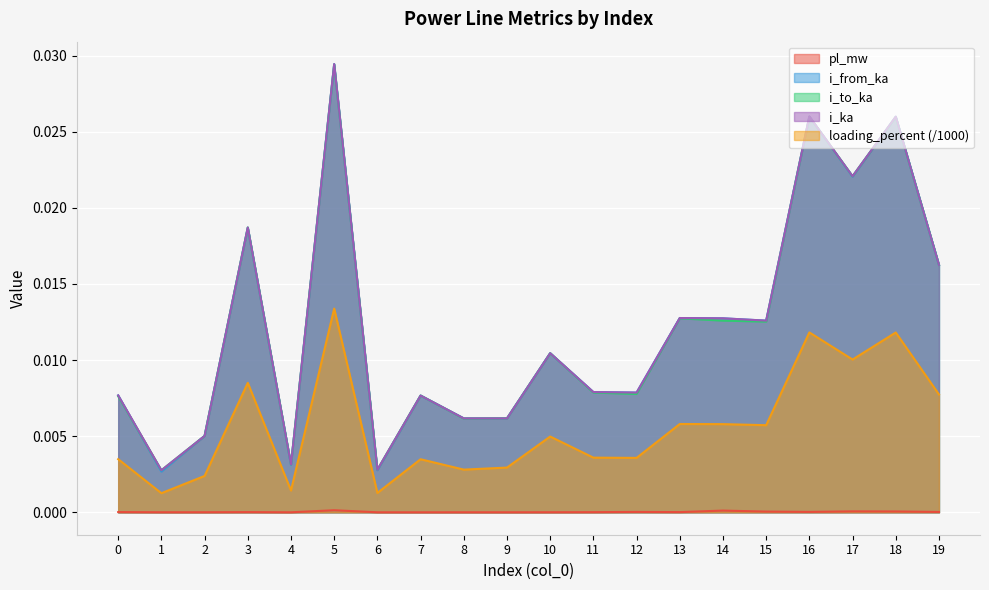

Is the value of loading_percent at 5 greater than the value of i_ka at 13?

Yes